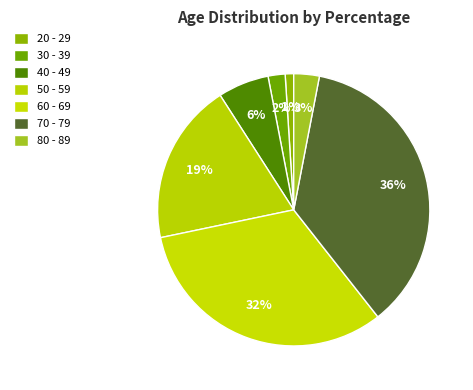

How many slices are in this pie chart?

7